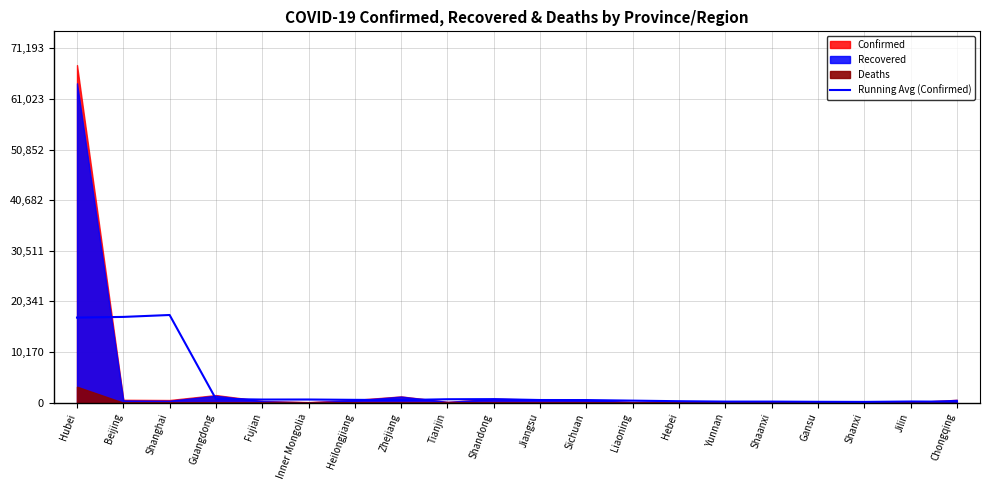

Does the chart display data point markers on the line(s)?

No